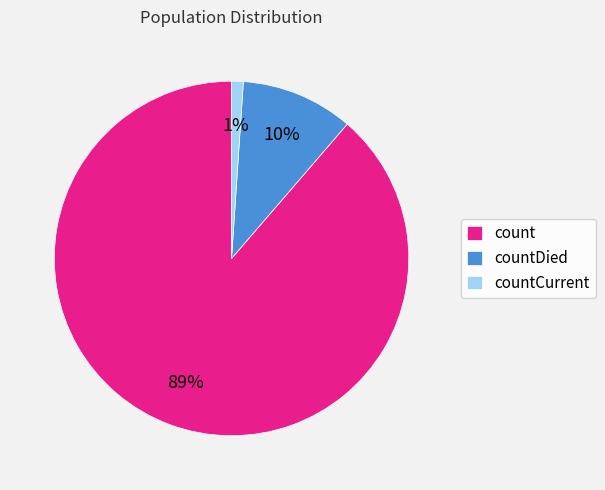

To the nearest percent, what is the difference between the largest and smallest slice percentages?

88%